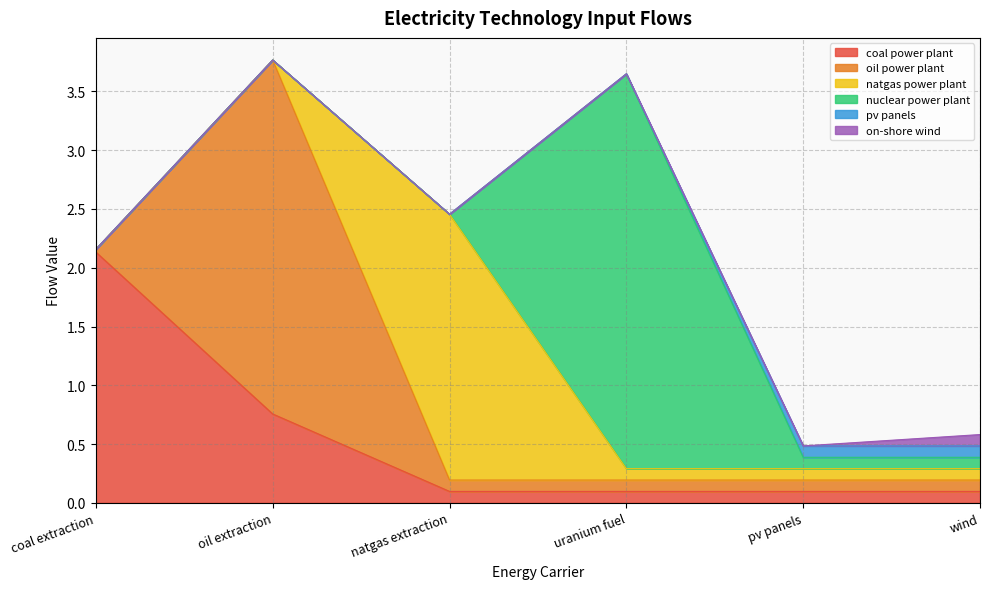

What is the difference between the highest and lowest values at uranium fuel?

3.4